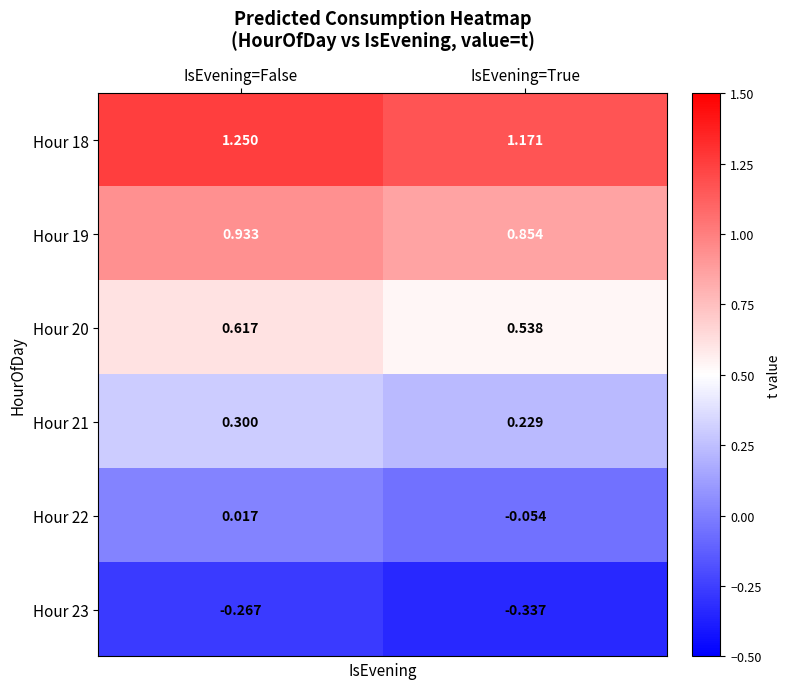

Where is Hour 22 nearest to the value 0?

IsEvening=False